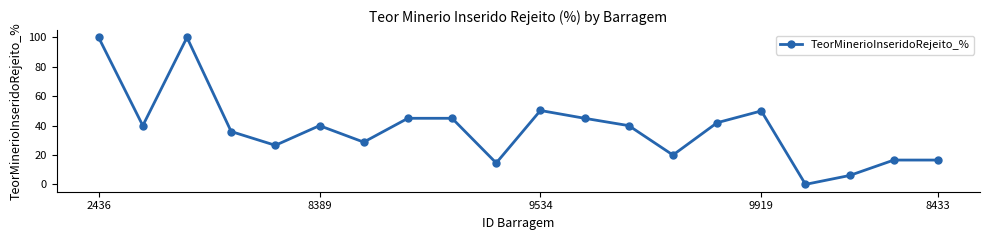

True or false: there are more than 0 points higher than both neighbors.

True